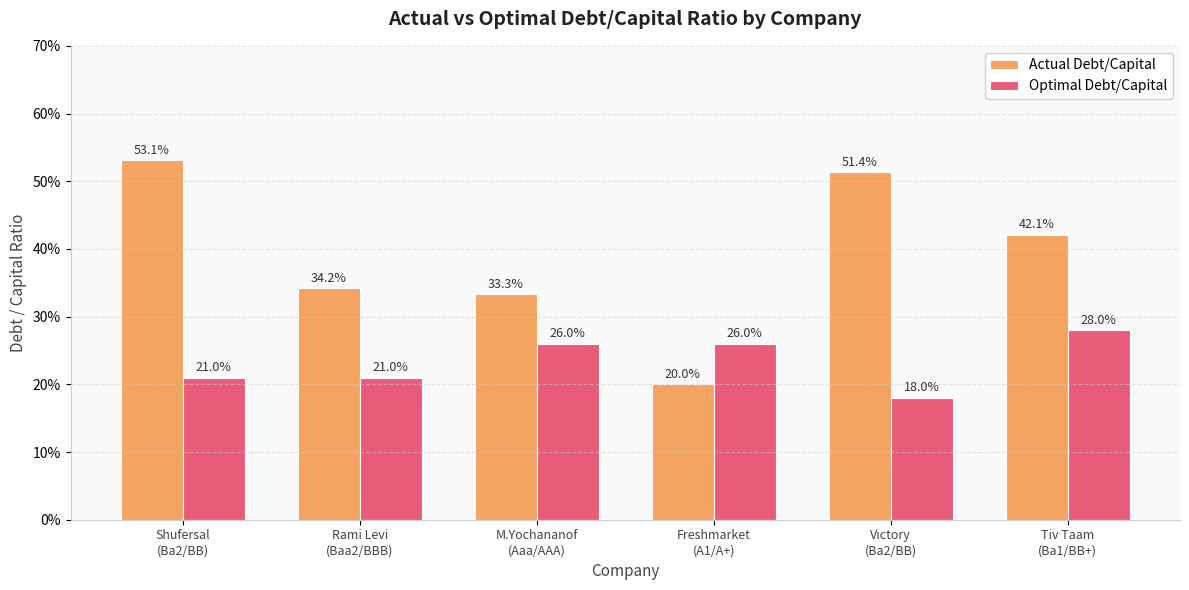

Read the Optimal Debt/Capital value at Shufersal
(Ba2/BB).

0.2